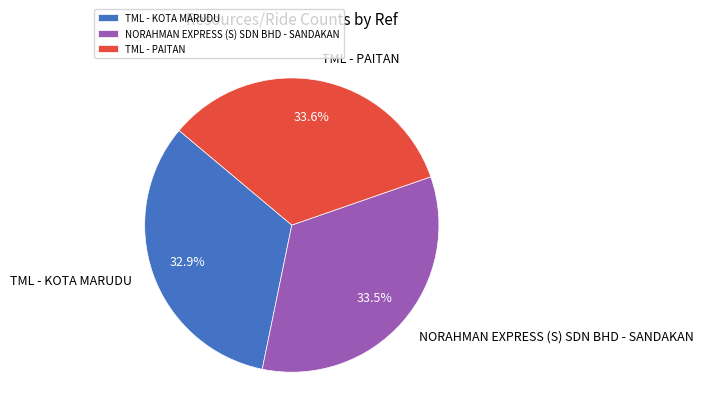

How many slices are in this pie chart?

3